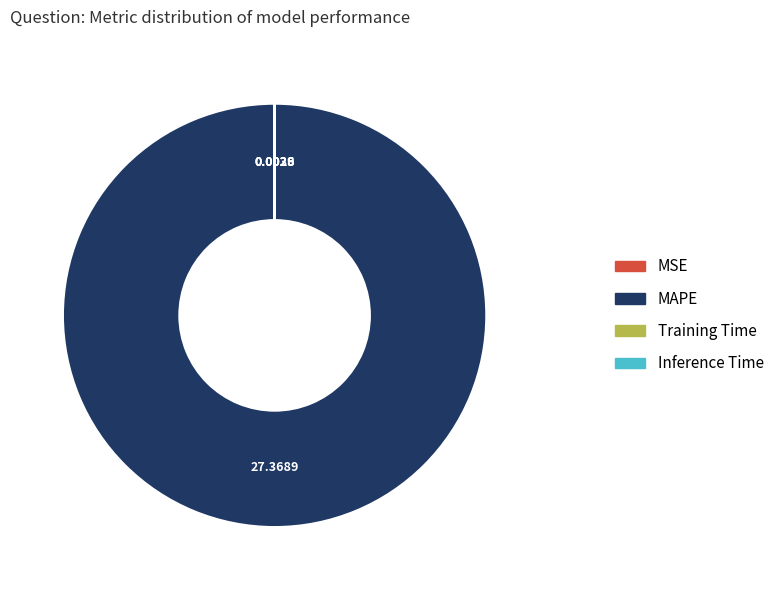

Is there a majority slice in this chart?

Yes